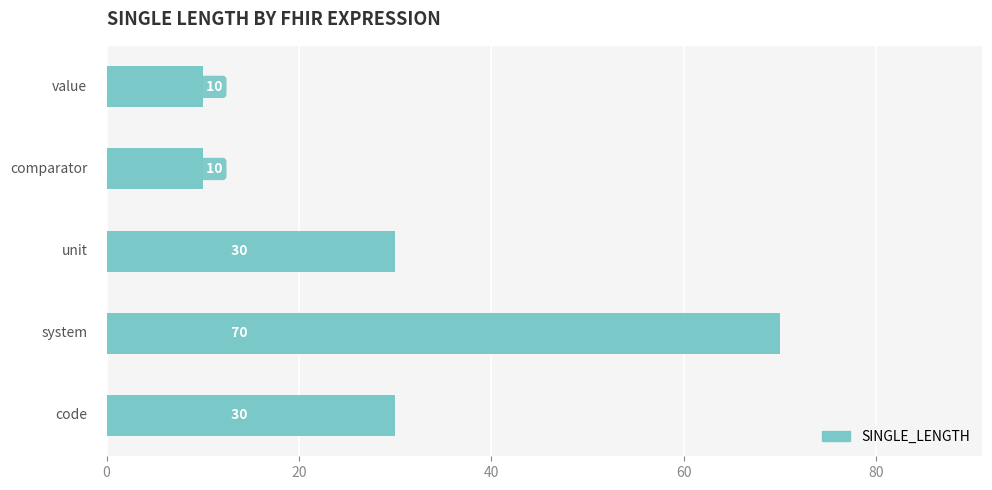

Count the values in the range 10 to 30.

4